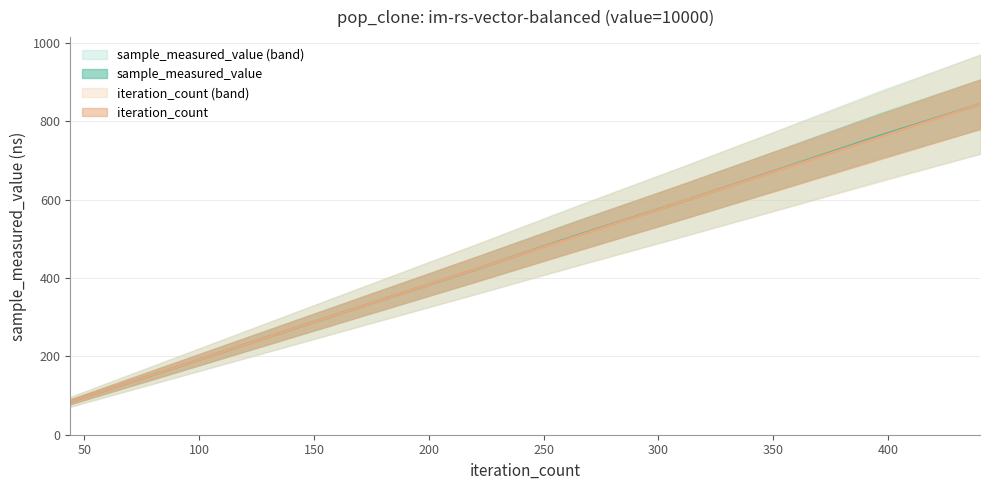

The value of sample_measured_value at 264 is 148.9. True or false?

False